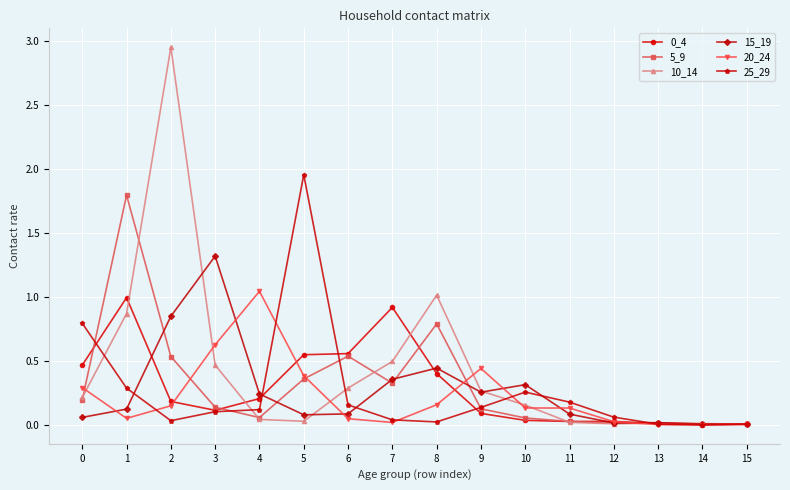

Is the value of 10_14 at 2 greater than the value of 5_9 at 3?

Yes